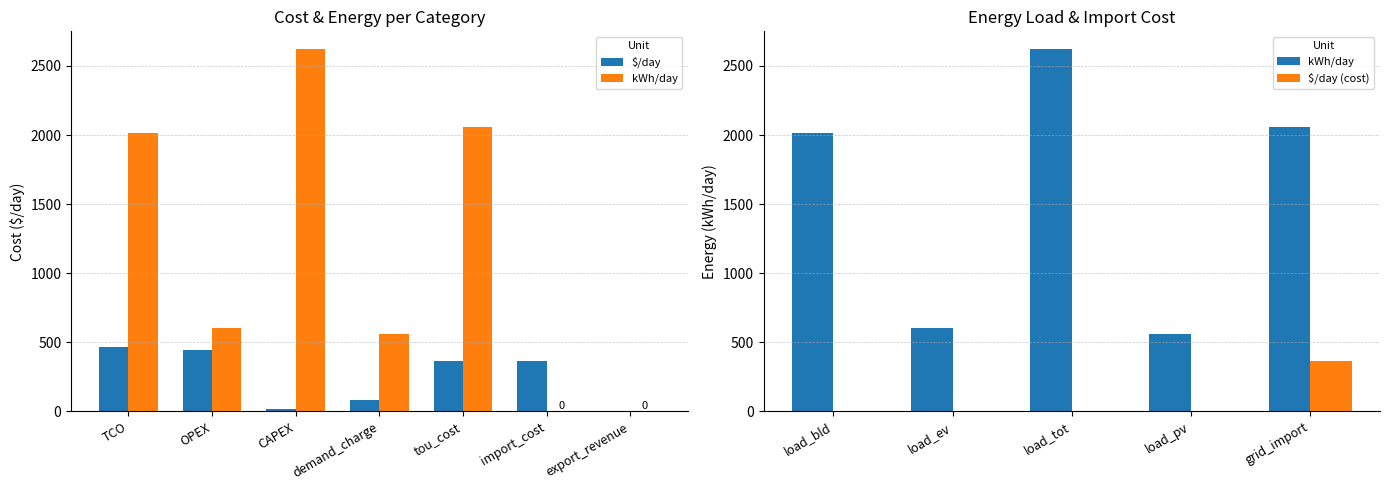

True or false: $/day has a value of 628.3 at tou_cost.

False